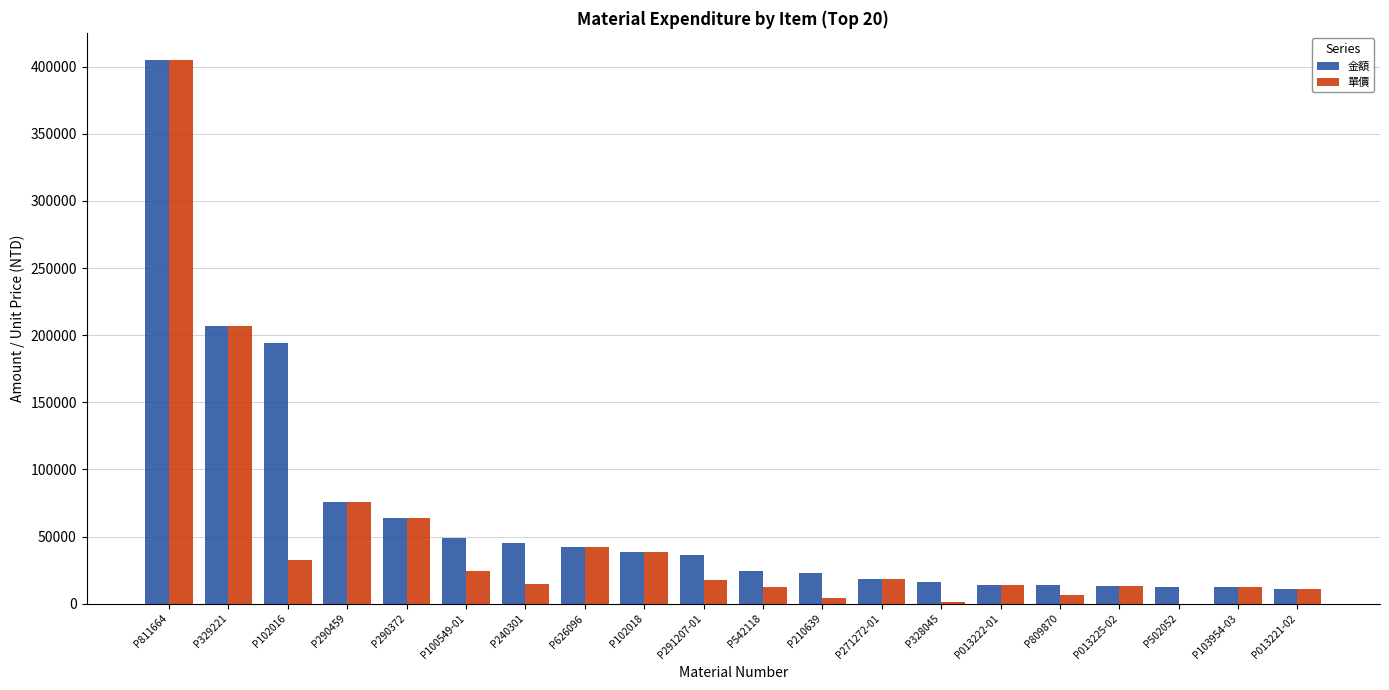

The 金額 series shows 18125 at P271272-01. True or false?

True